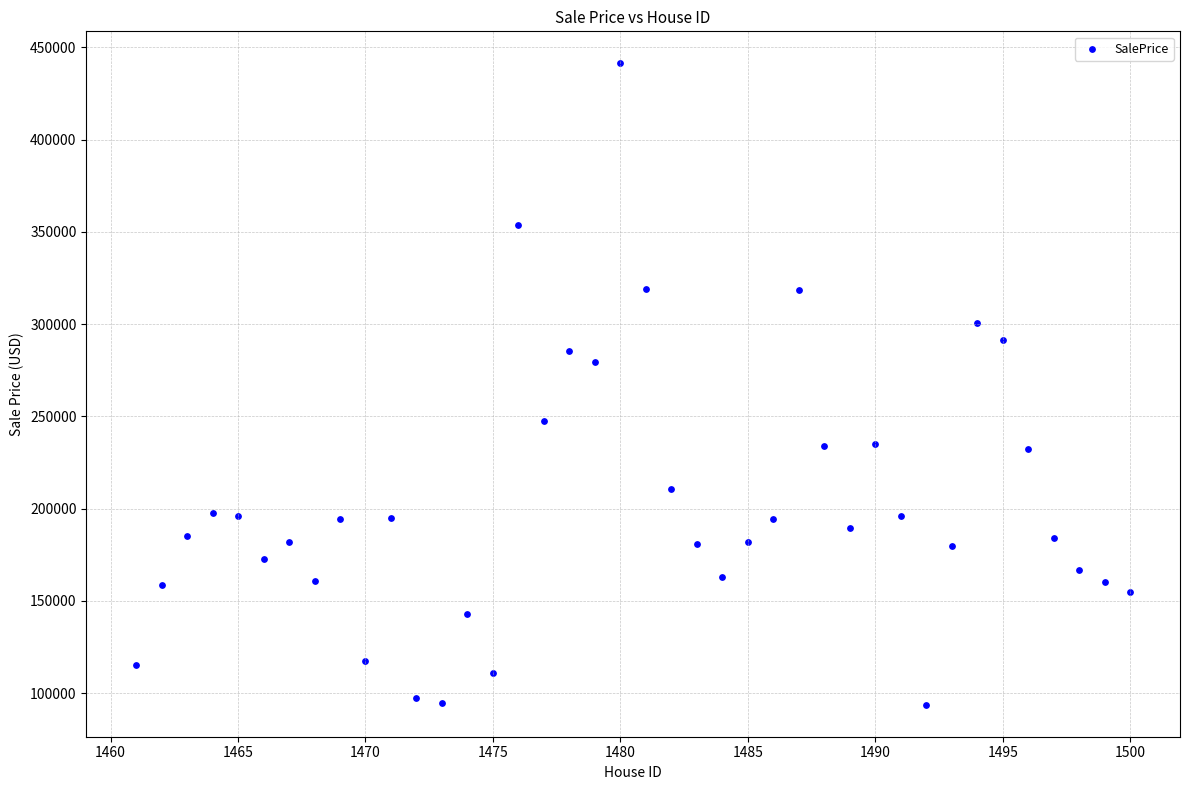

What Y value in the scatter plot is closest to 267576?

279719.8